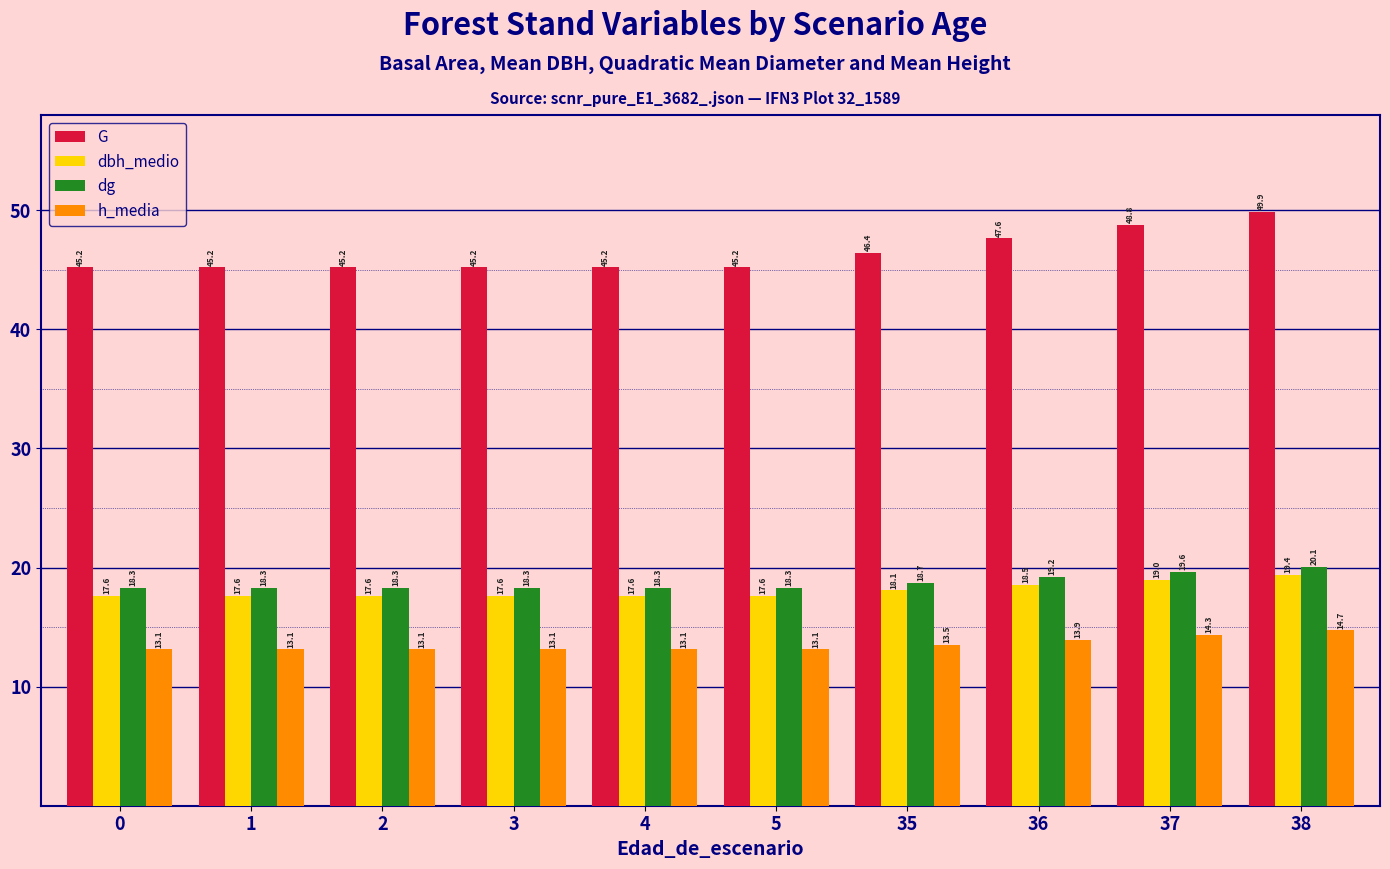

Reading left to right, transcribe all the data shown in this chart.

G: 0=45.2	1=45.2	2=45.2	3=45.2	4=45.2	5=45.2	35=46.4	36=47.6	37=48.8	38=49.9
dbh_medio: 0=17.6	1=17.6	2=17.6	3=17.6	4=17.6	5=17.6	35=18.1	36=18.5	37=19.0	38=19.4
dg: 0=18.3	1=18.3	2=18.3	3=18.3	4=18.3	5=18.3	35=18.7	36=19.2	37=19.6	38=20.1
h_media: 0=13.1	1=13.1	2=13.1	3=13.1	4=13.1	5=13.1	35=13.5	36=13.9	37=14.3	38=14.7